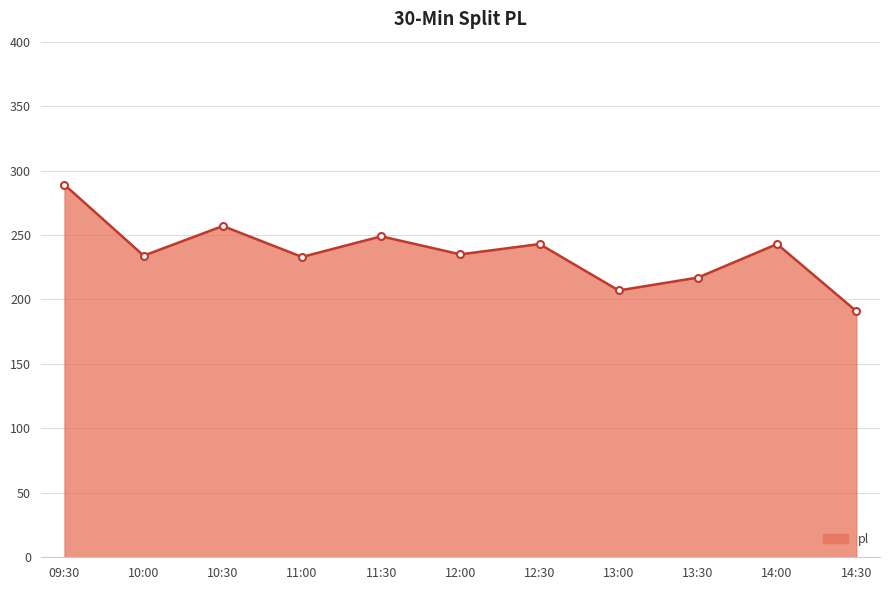

The chart shows a value of 142 at 10:30. True or false?

False